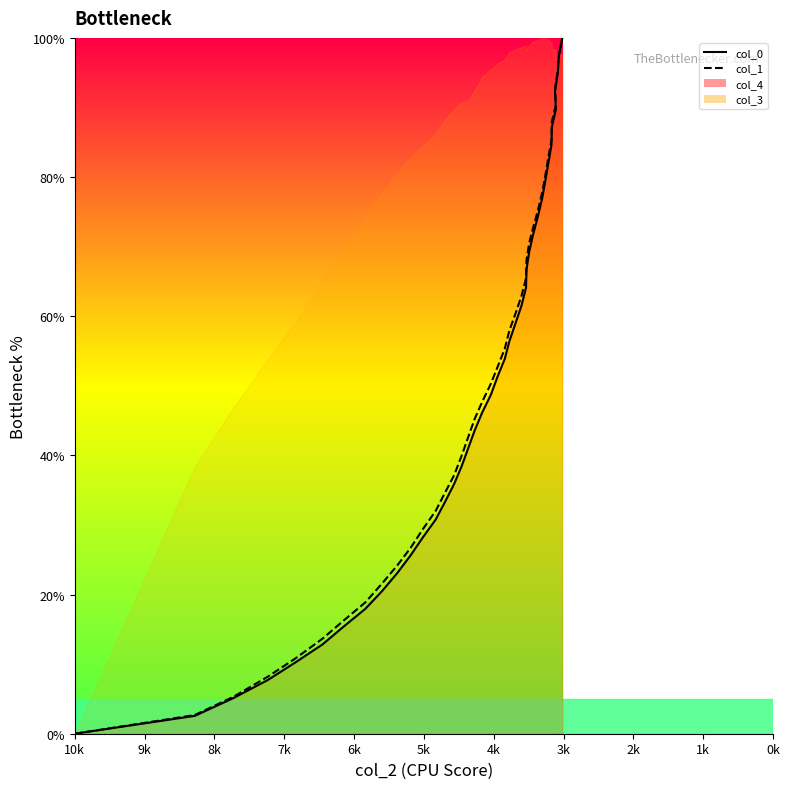

How many values in the col_0 series are below 51?

20